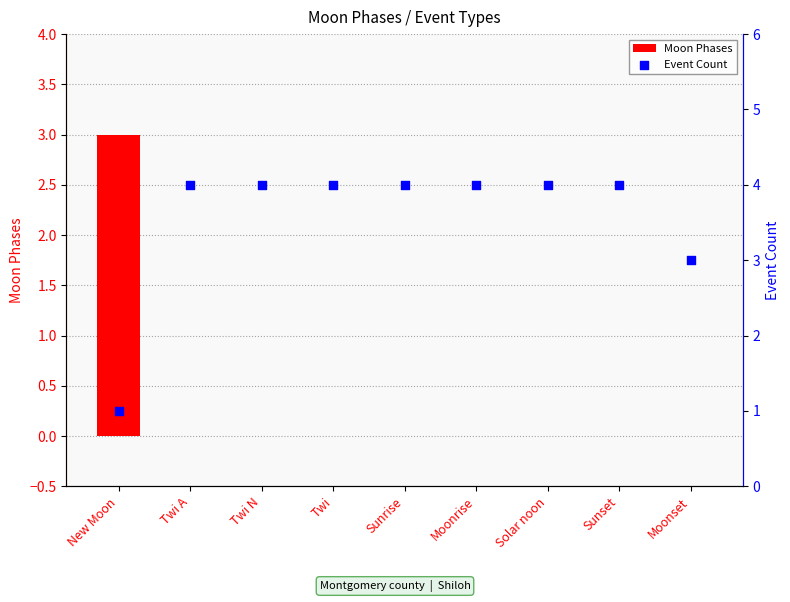

What are all the series names shown in the legend?

Moon Phases, Event Count